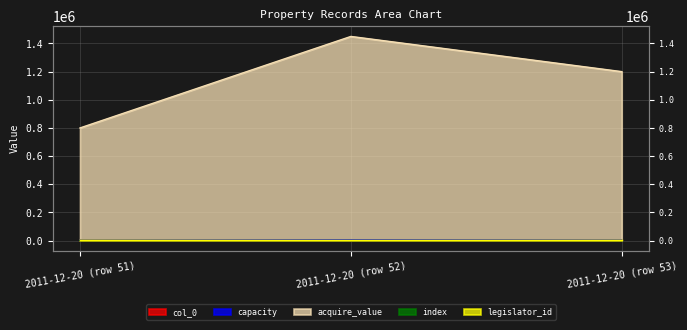

At which label is acquire_value closest to 1125000?

2011-12-20 (row 53)